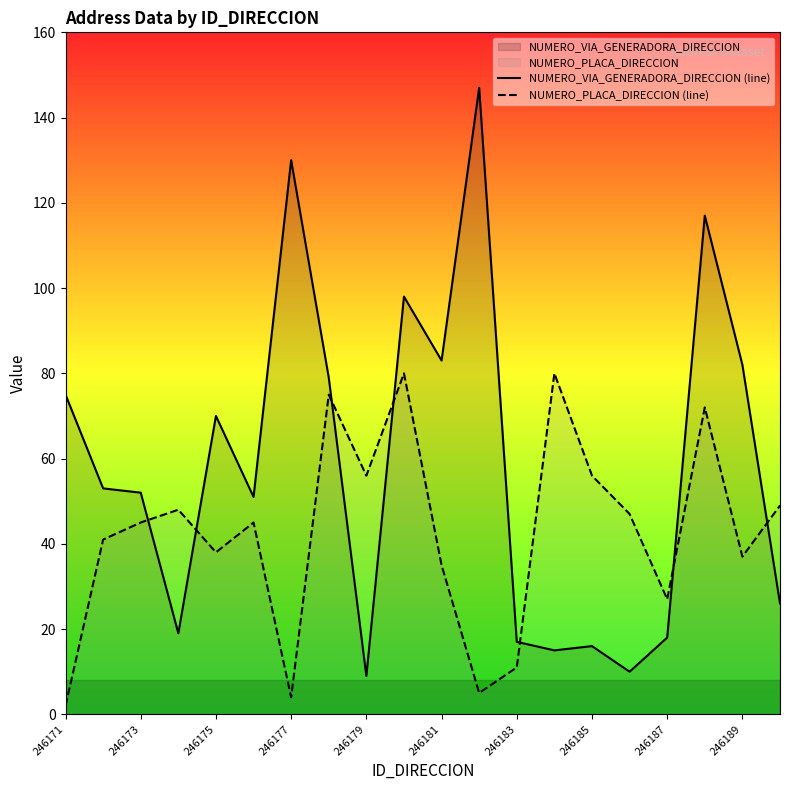

Which series ends up on top after the final intersection of NUMERO_PLACA_DIRECCION (line) and NUMERO_VIA_GENERADORA_DIRECCION (line)?

NUMERO_PLACA_DIRECCION (line)